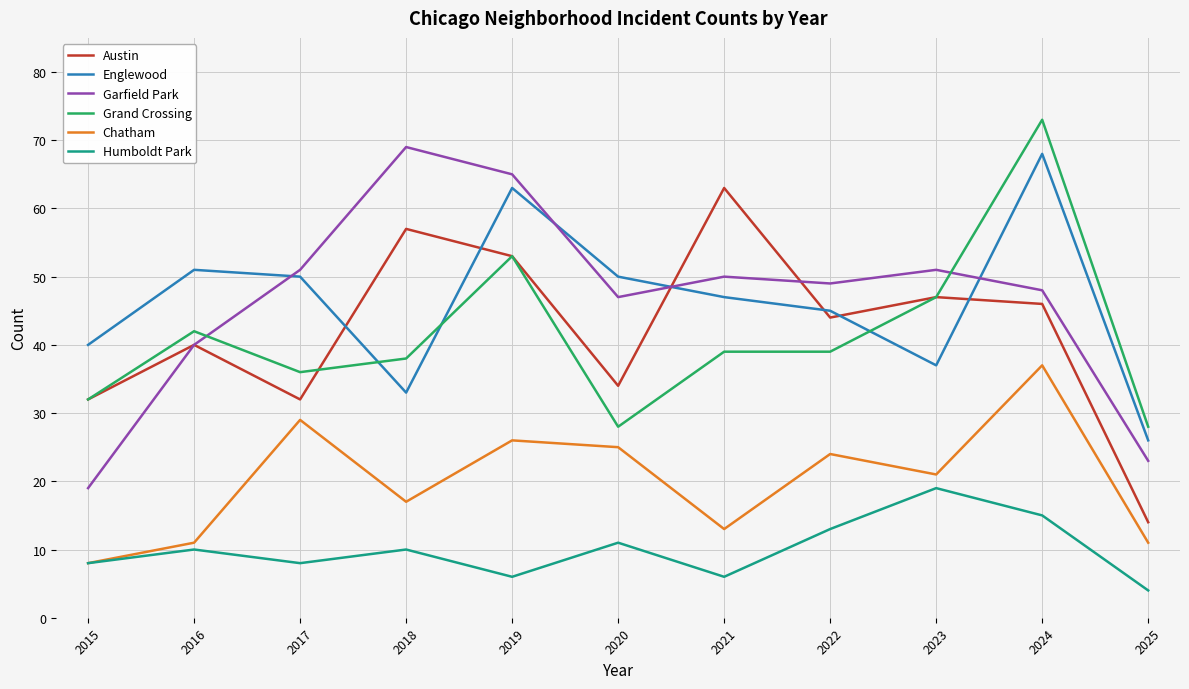

Where does the Garfield Park series first go above 49?

2017